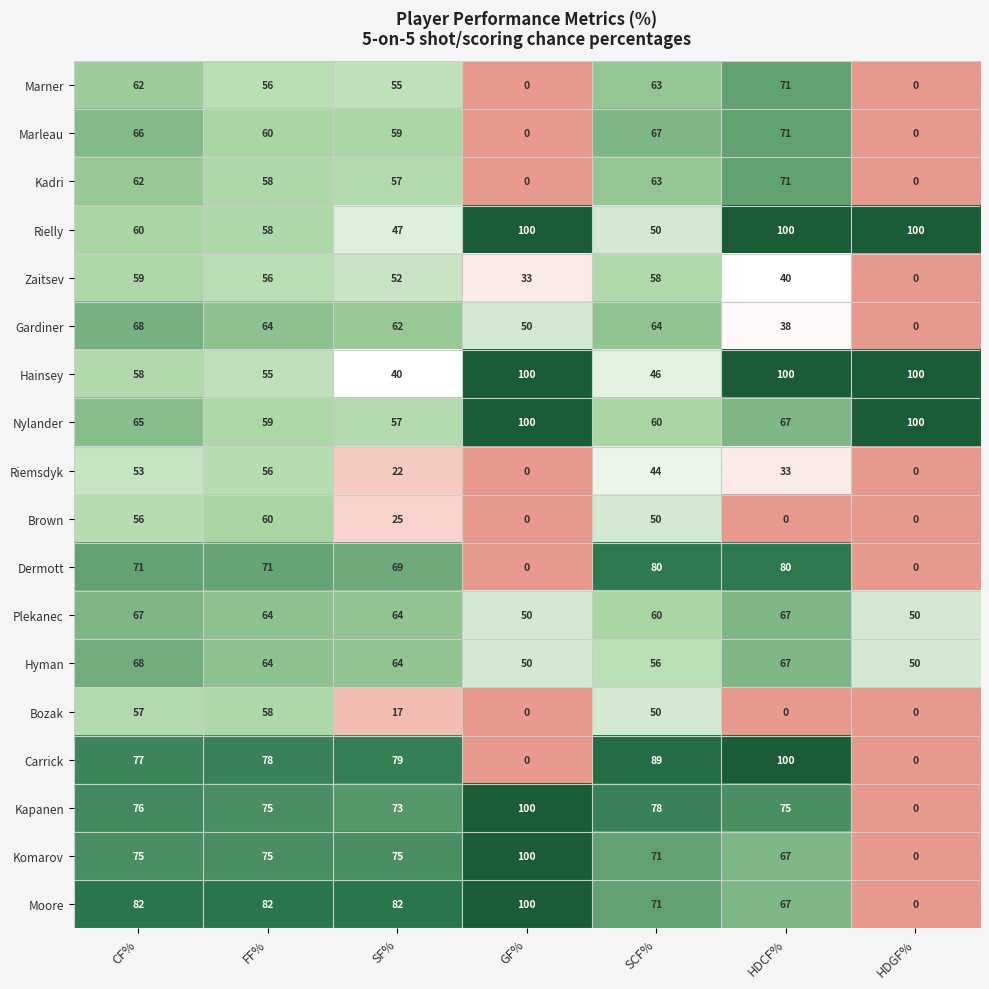

At which label does Rielly reach its minimum?

SF%